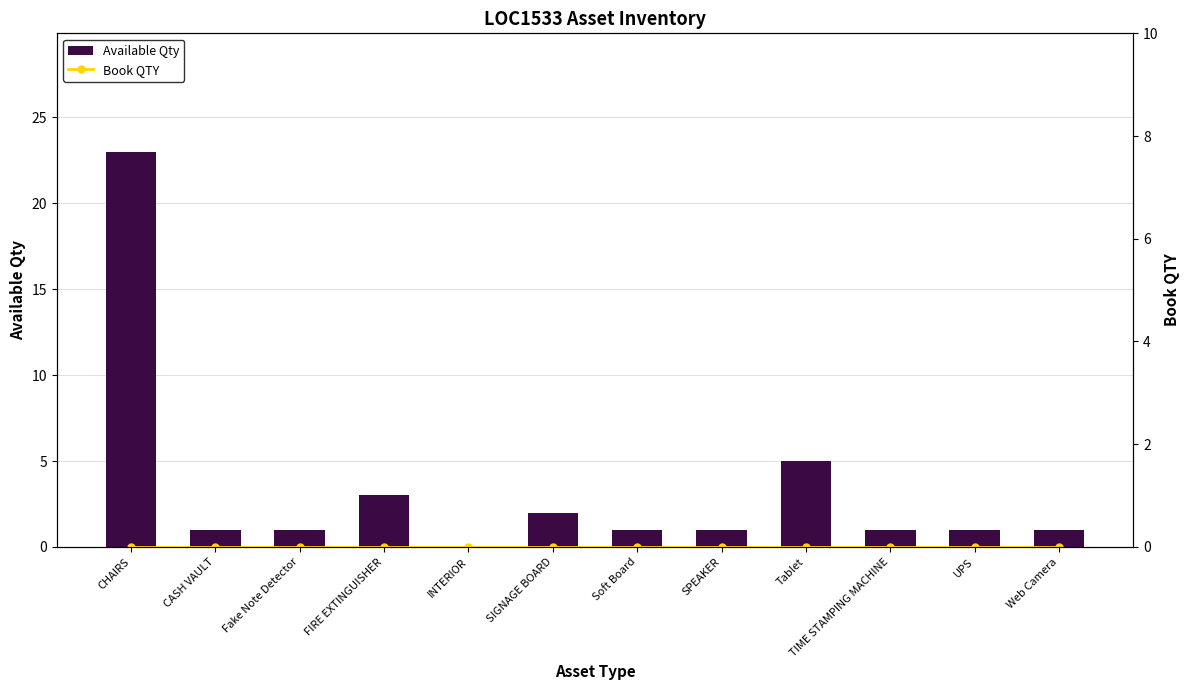

Reading left to right, what are all the values shown in this chart?

Available Qty: 23	1	1	3	0	2	1	1	5	1	1	1
Book QTY: 0	0	0	0	0	0	0	0	0	0	0	0